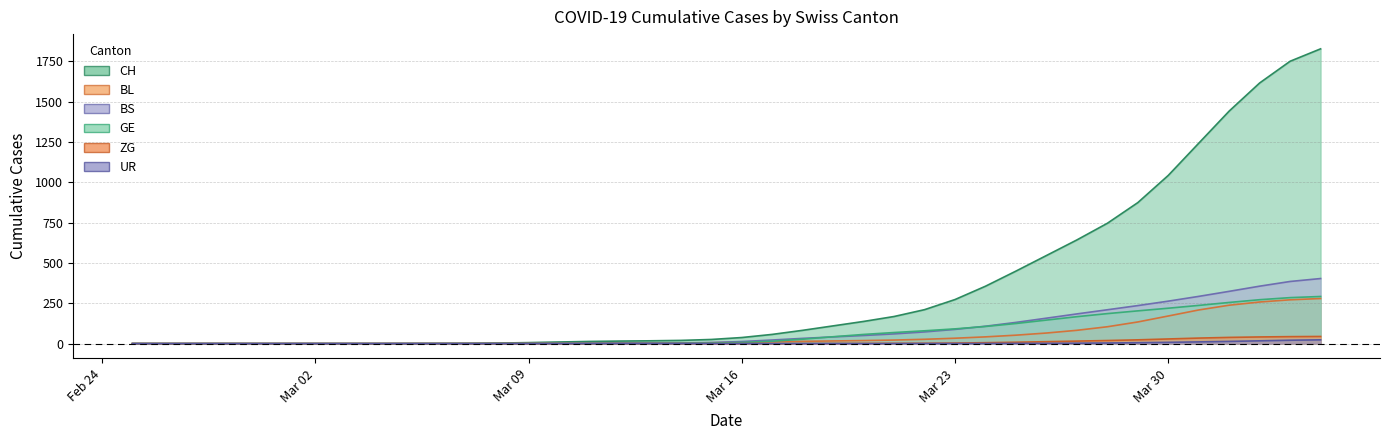

How many distinct data groups are displayed?

6